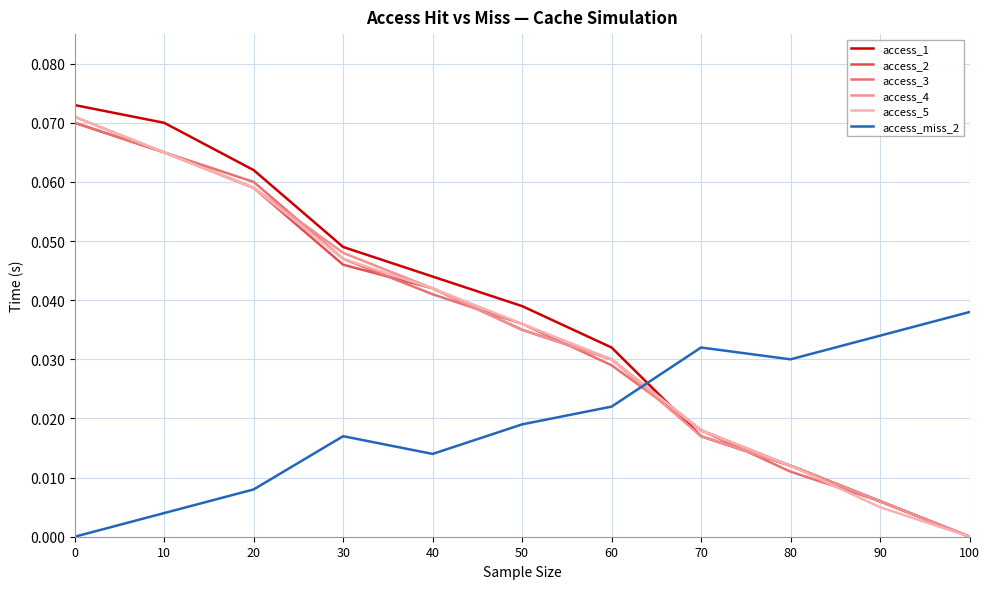

How many lines are shown in the chart?

6